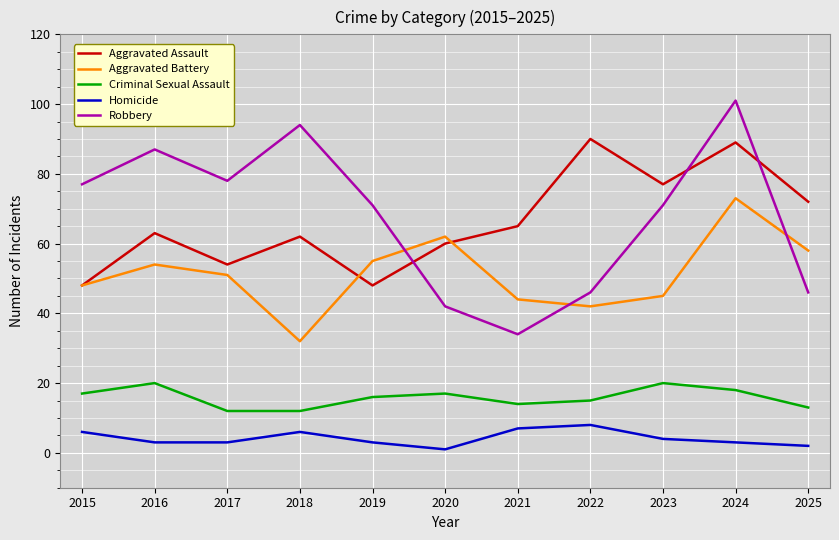

What is the highest value of the Homicide series?

8